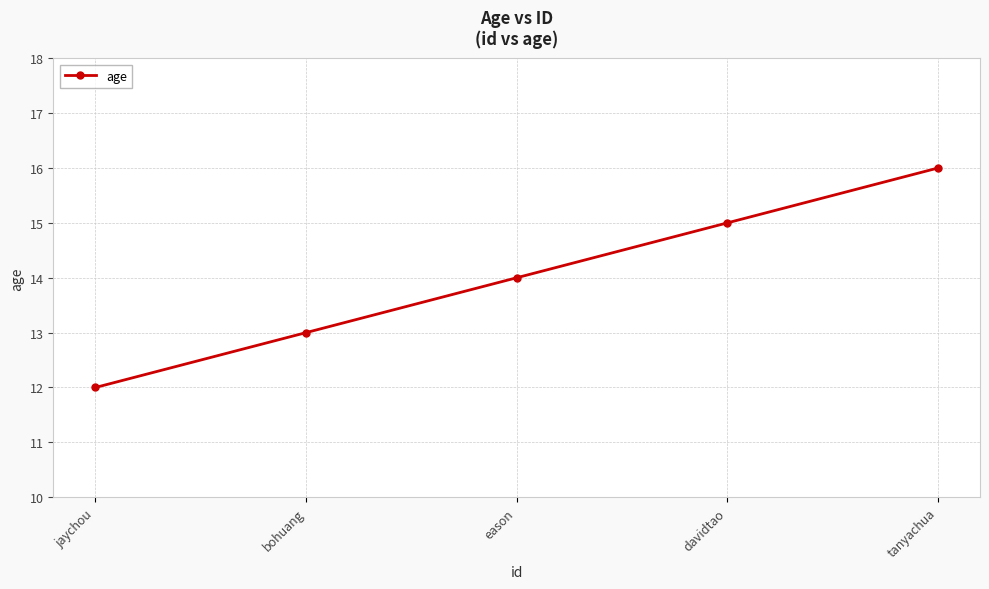

Reading left to right, transcribe all the data shown in this chart.

12	13	14	15	16